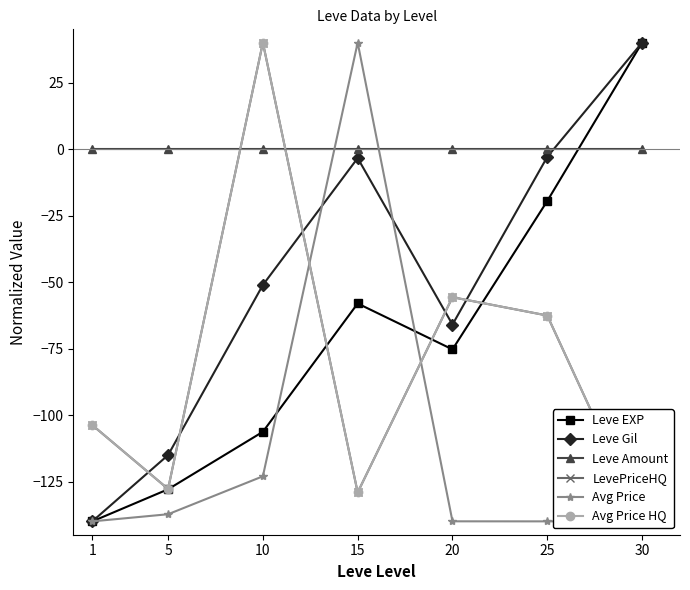

Which series has the largest range (max minus min)?

Leve EXP